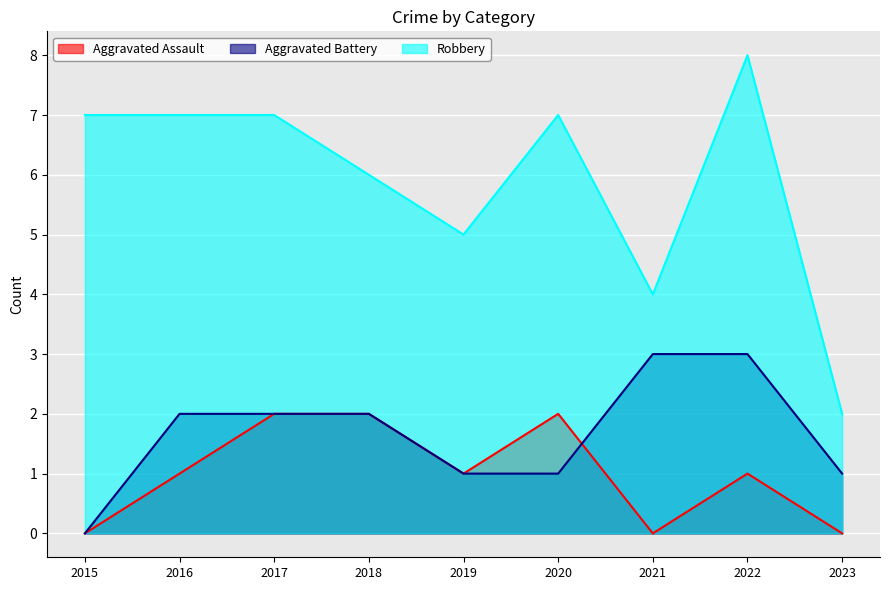

What are all the series names shown in the legend?

Aggravated Assault, Aggravated Battery, Robbery